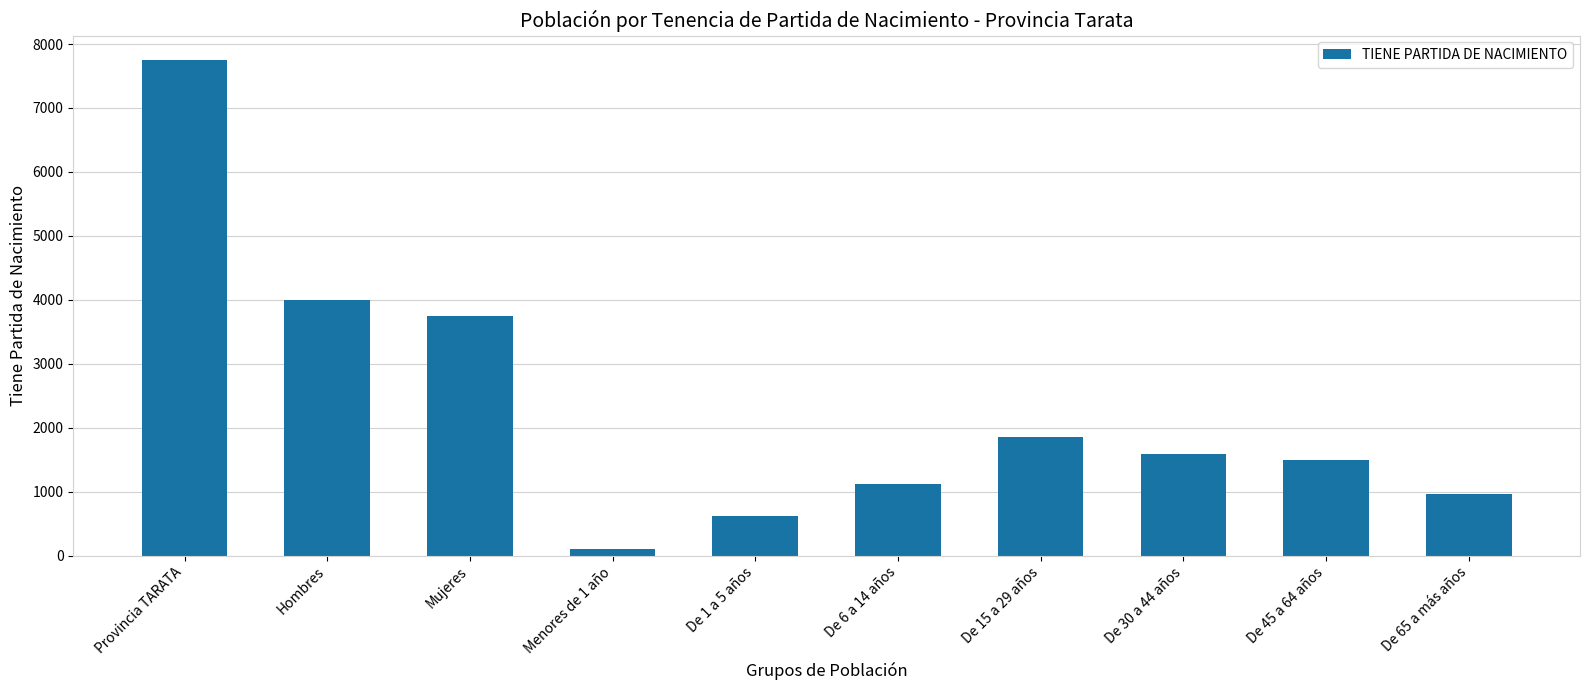

Read the value at De 15 a 29 años, to the nearest 50.

1850